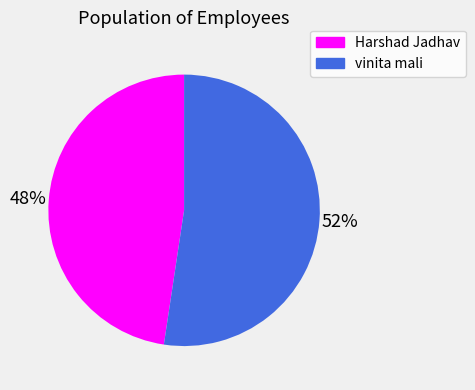

To the nearest percent, what portion does Harshad Jadhav represent?

48%